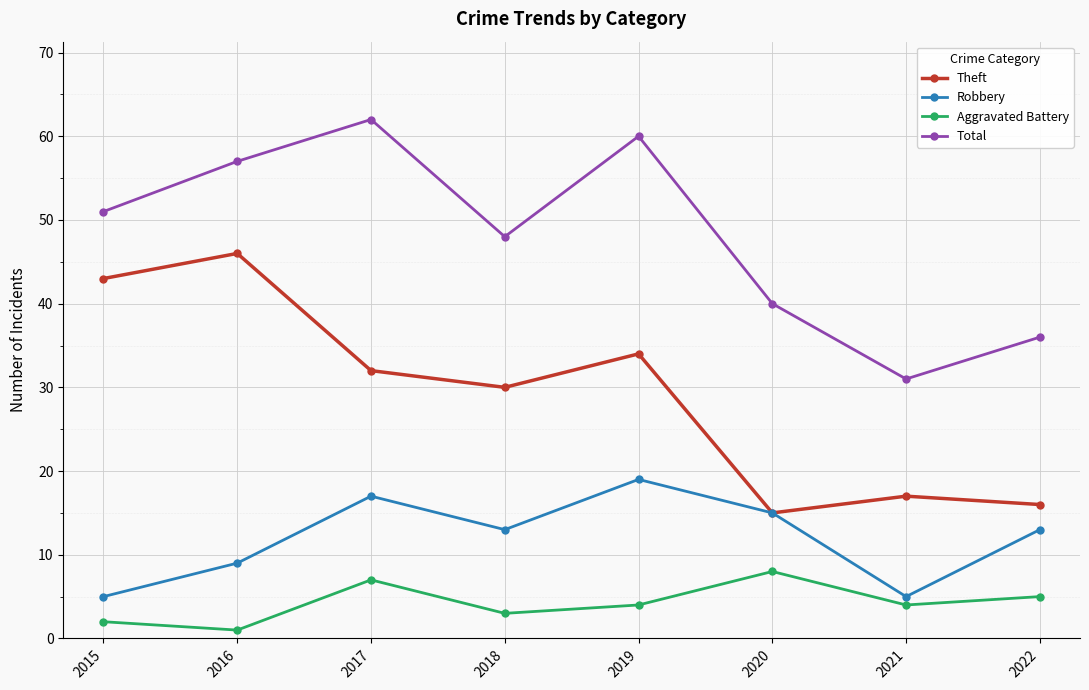

What is the difference between the maximum and minimum values in the Robbery series?

14